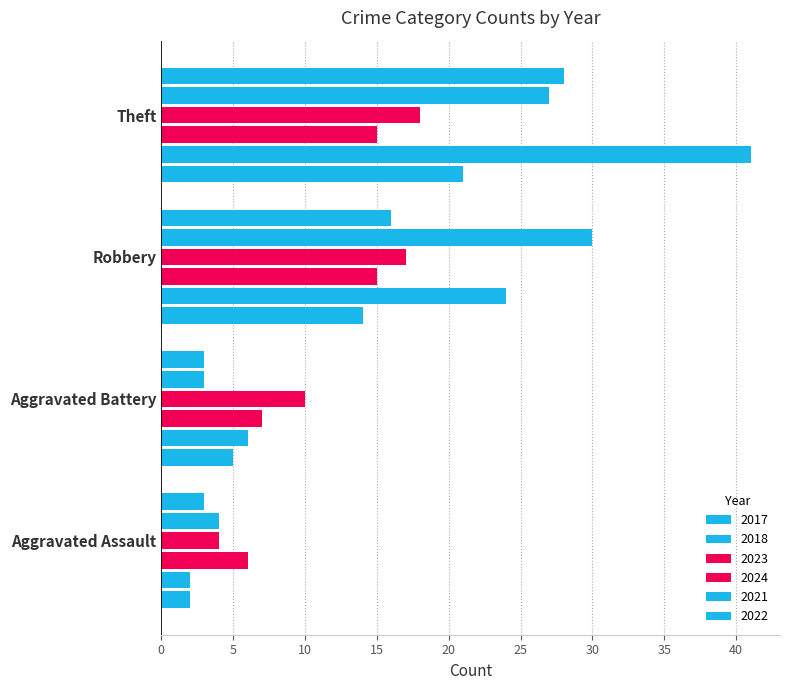

What position from the left is Aggravated Assault?

1